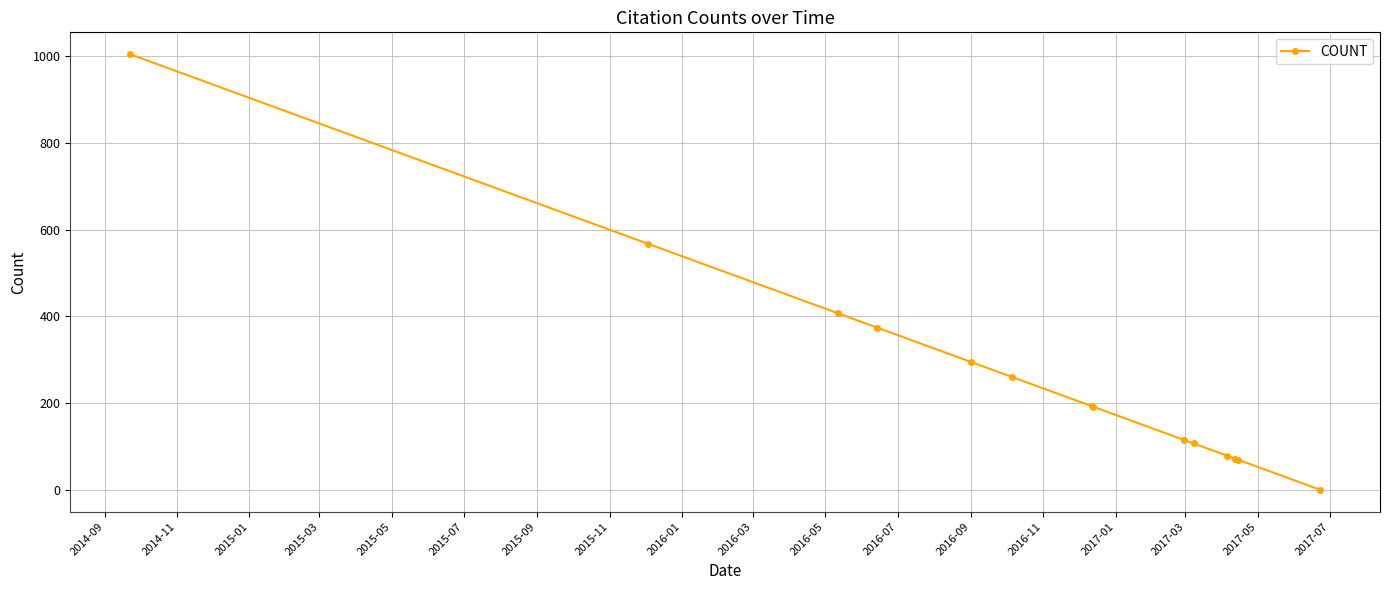

What is the sum of all values?

3737